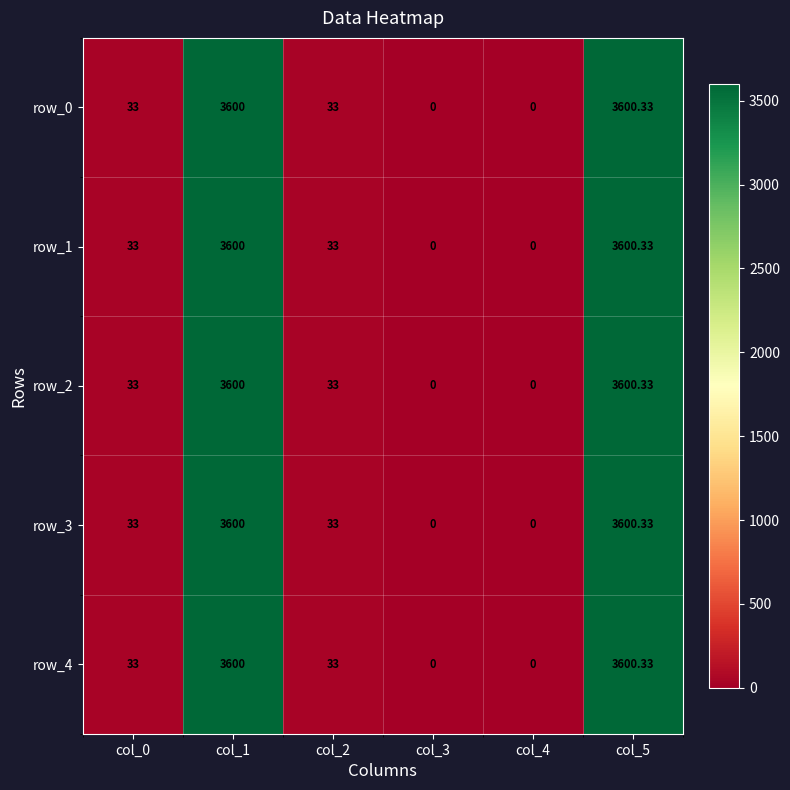

What is the average value of the row_2 series?

1211.1